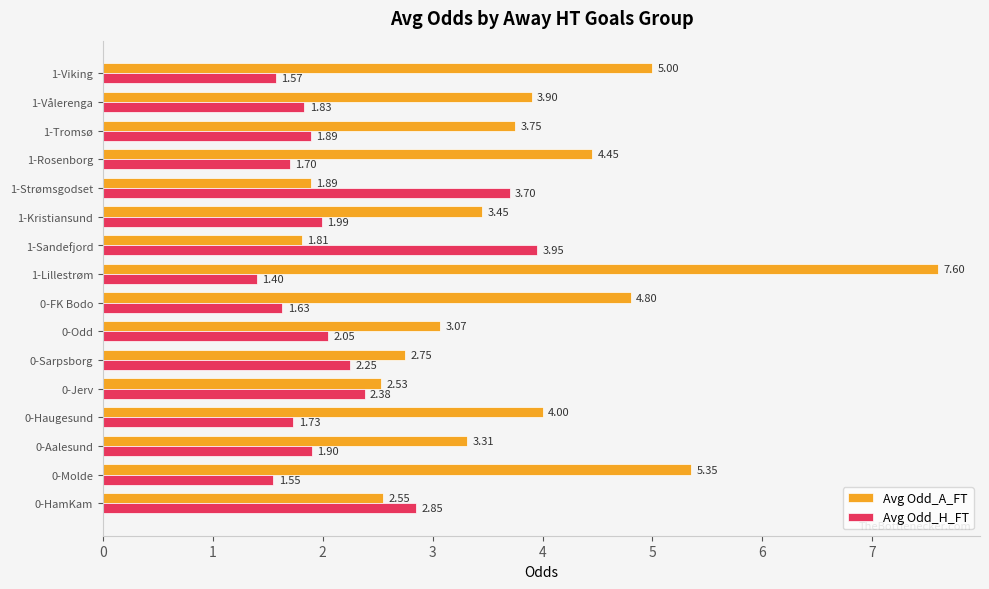

Is the value of Avg Odd_A_FT at 0-HamKam greater than the value of Avg Odd_H_FT at 1-Lillestrøm?

Yes